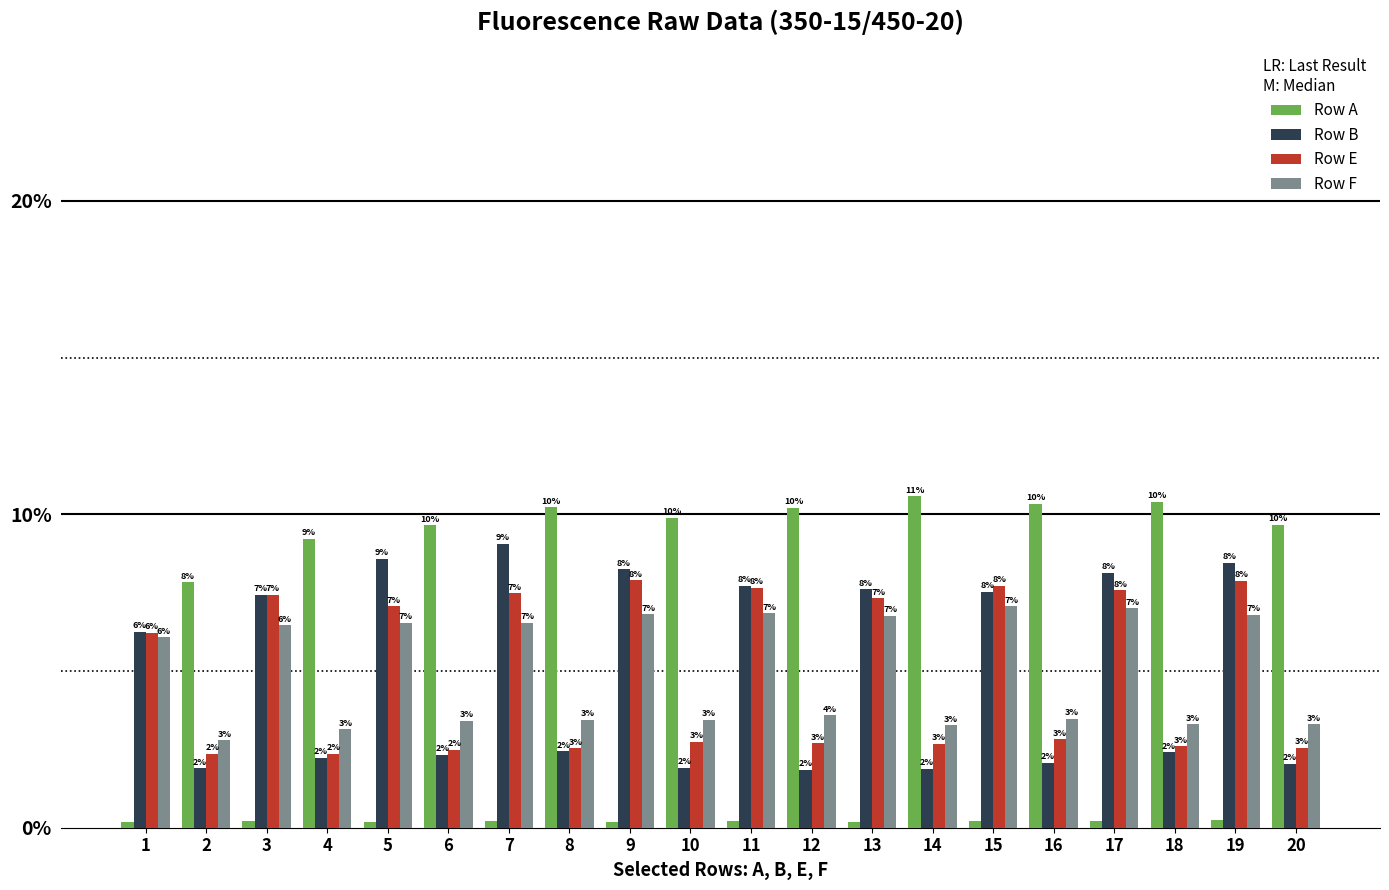

Does the chart contain any negative values?

No